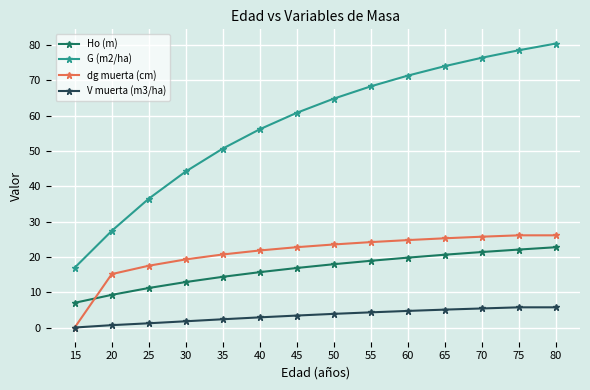

How many lines are shown in the chart?

4